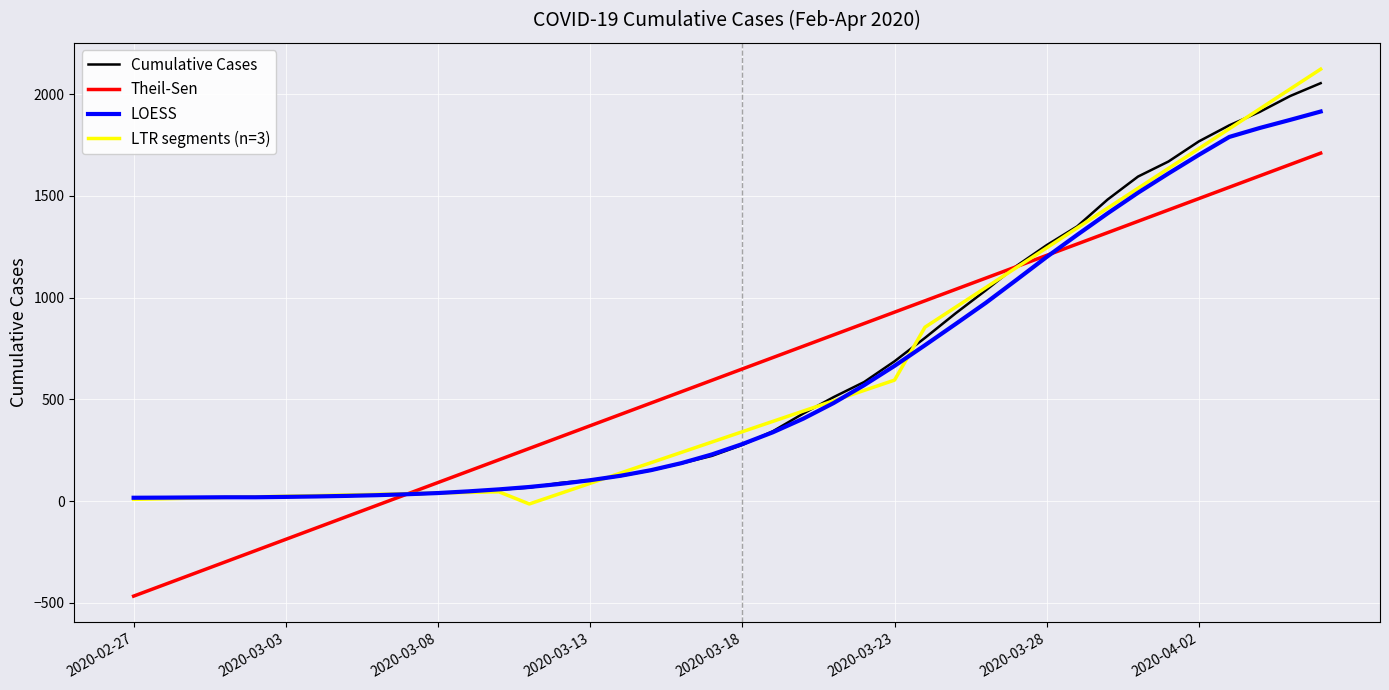

What is the greatest value displayed?

2122.9